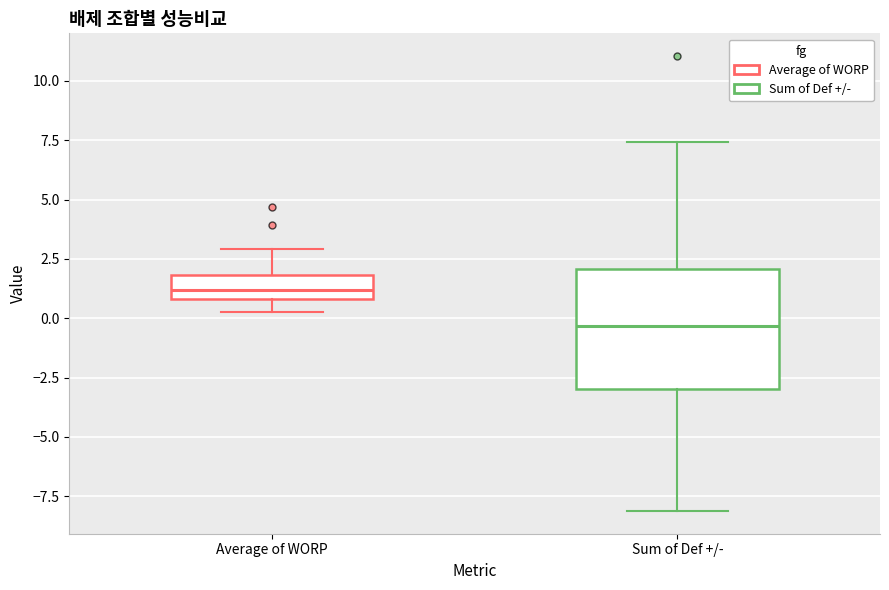

Reading left to right, transcribe this box plot: for each box, give where its median line is, the range the box spans, and where its two whiskers end, as read against the y-axis. The values are not printed on the chart, so give them approximately, as read against the axis.

Average of WORP: median 1.0 (inside the box), box 1.0 to 2.0, whiskers 0.5 to 3.0
Sum of Def +/-: median -0.5, box -3.0 to 2.0, whiskers -8.0 to 7.5